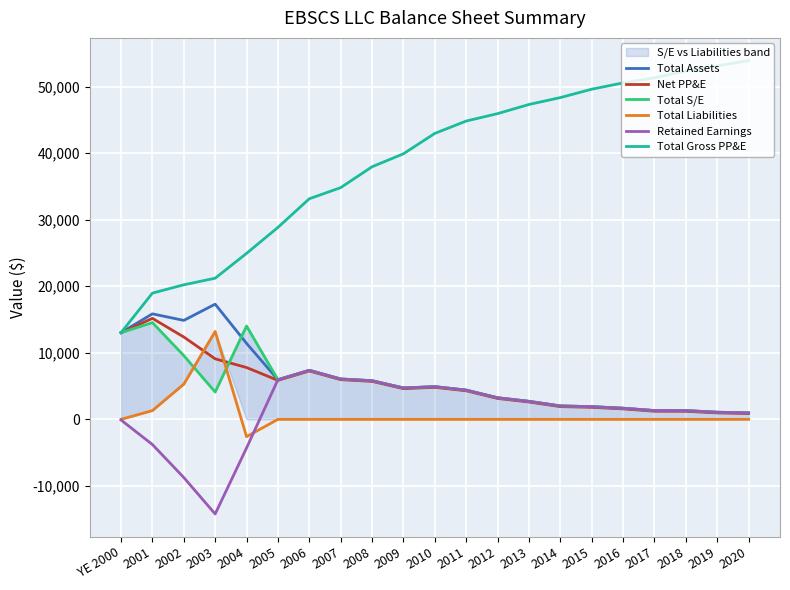

Which label corresponds to the smallest value in the chart?

2003